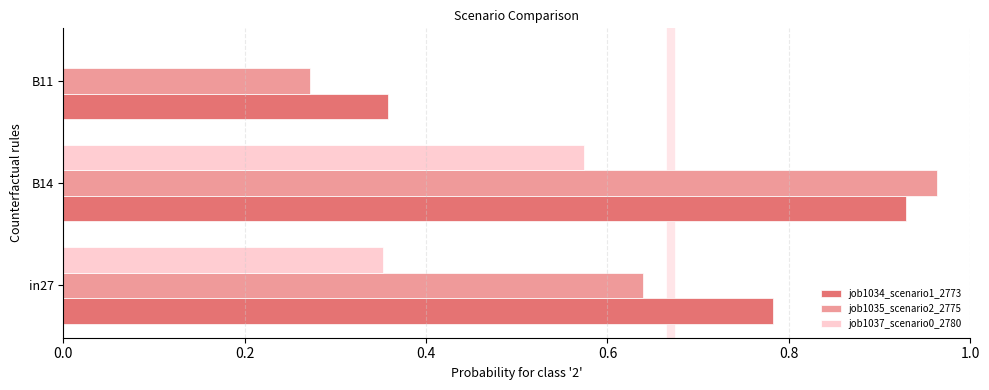

At which label is job1037_scenario0_2780 closest to 0?

B11